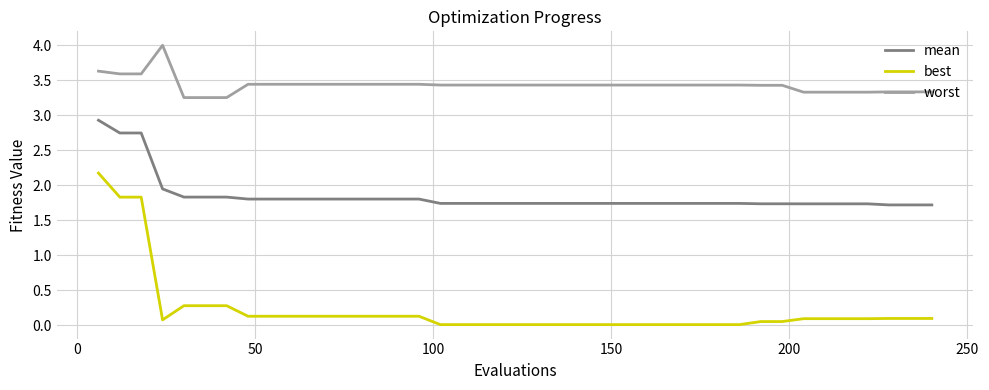

True or false: mean and best intersect in this chart.

False